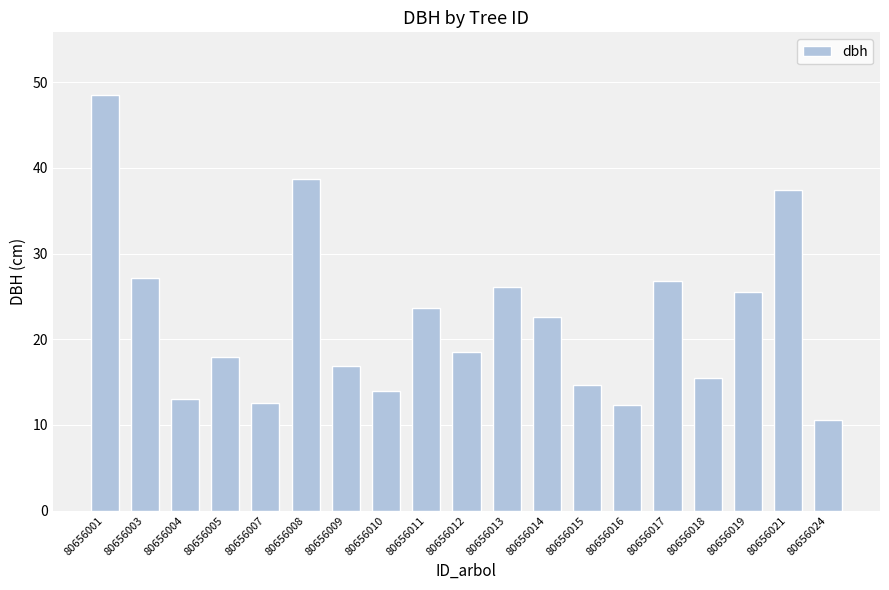

Which has a higher value, 80656019 or 80656009?

80656019